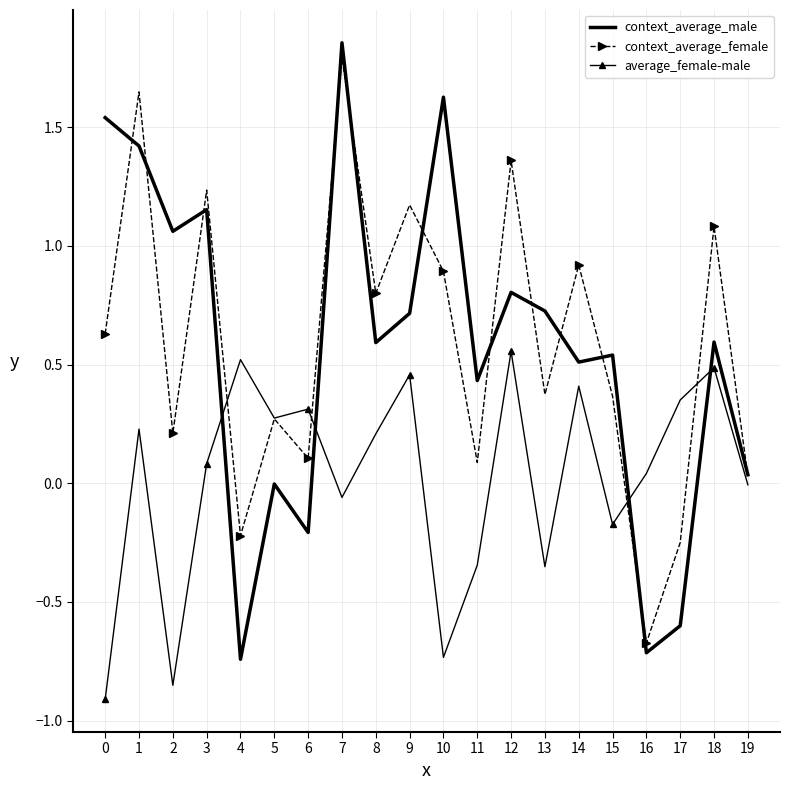

What is the highest value of the context_average_female series?

1.8